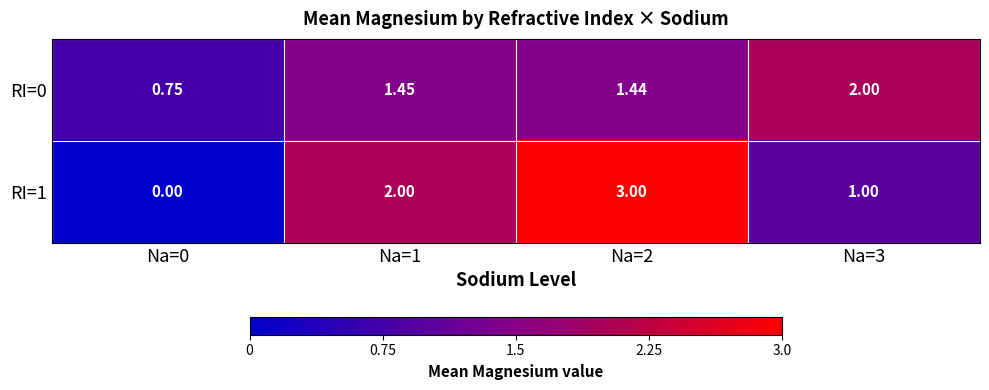

Is the value of RI=0 at Na=3 greater than the value of RI=1 at Na=3?

Yes